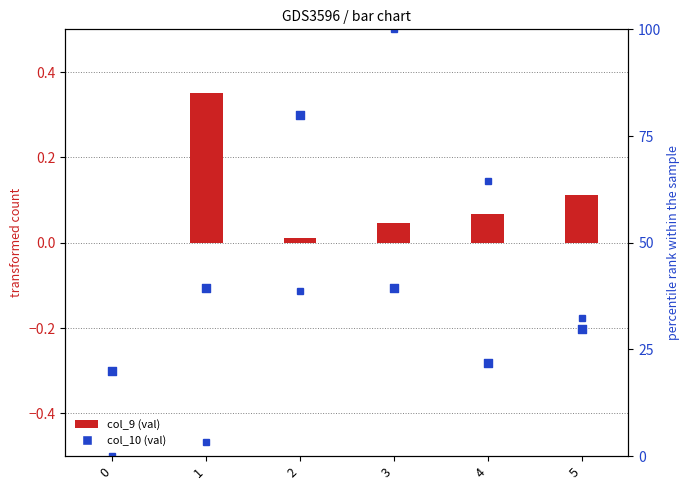

Is the value of col_9 (val) at 3 greater than the value of col_11 (pct) at 1?

No